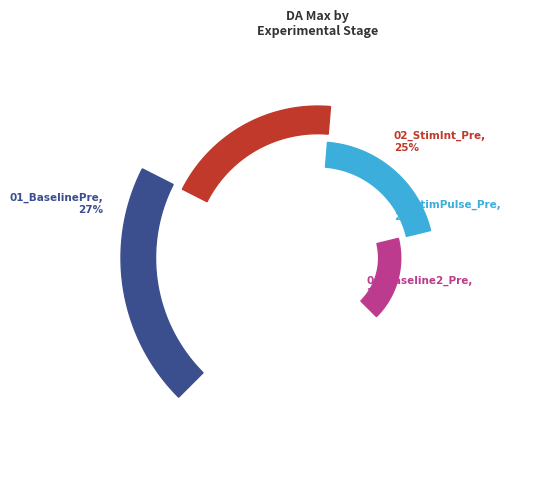

Which has a higher value, 02_StimIntensity_Pre or 03_StimPulse_Pre?

03_StimPulse_Pre